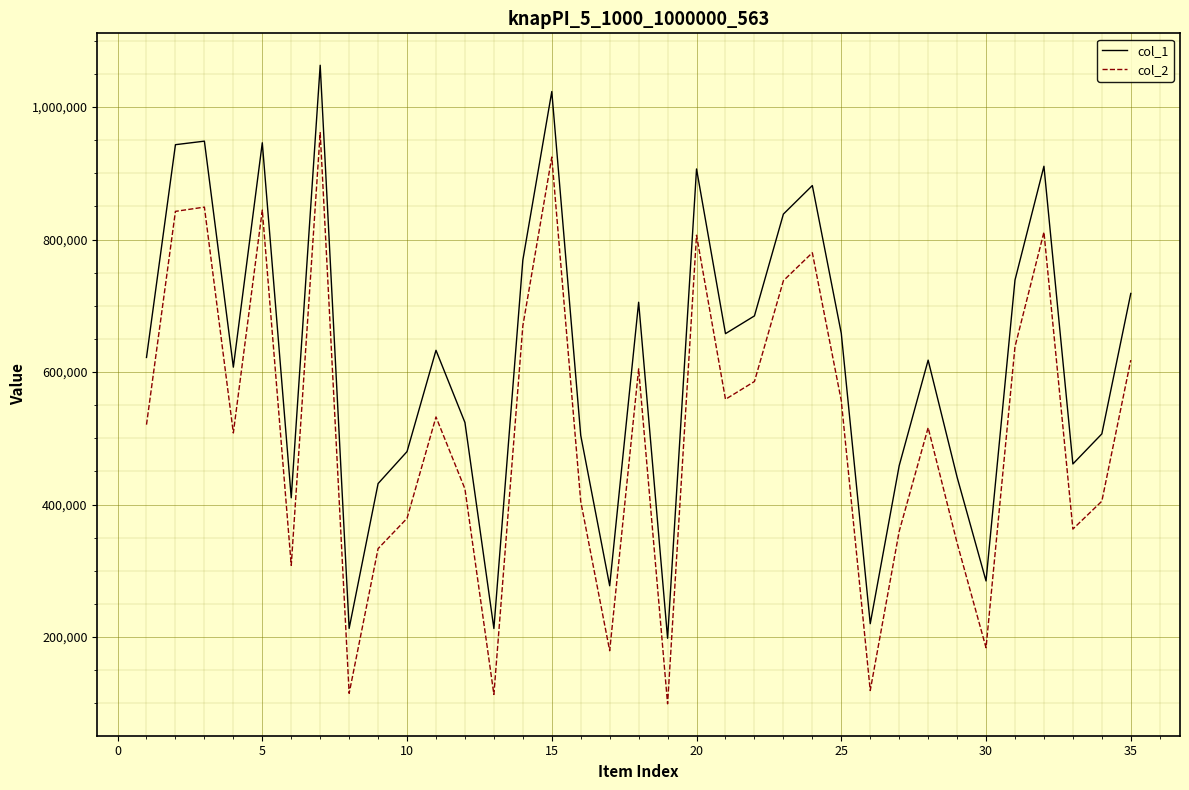

True or false: col_2 and col_1 intersect in this chart.

False